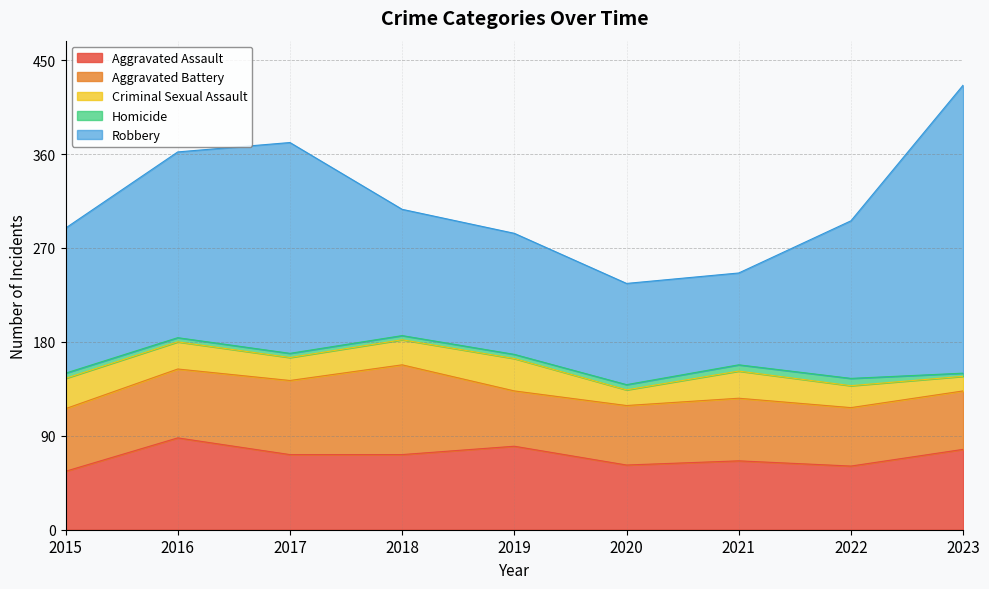

What is the average value of the Aggravated Assault series?

70